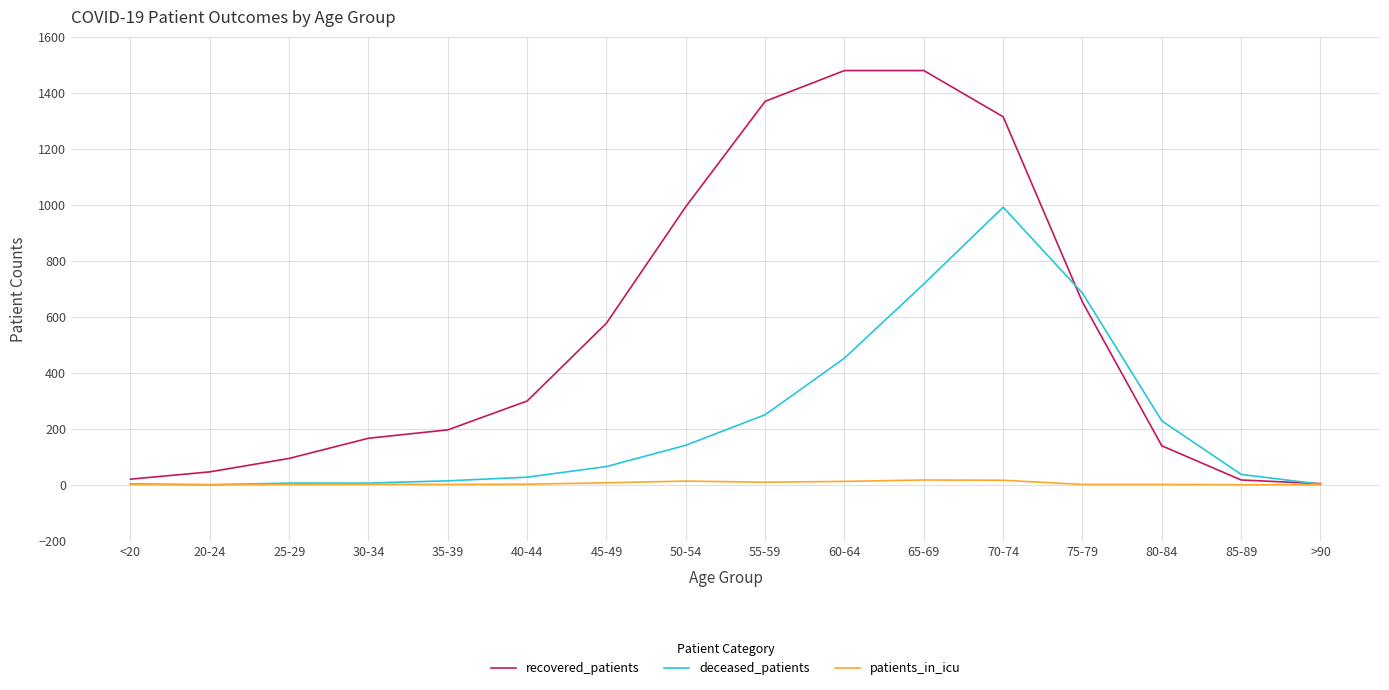

How many values in the deceased_patients series are below 65?

8